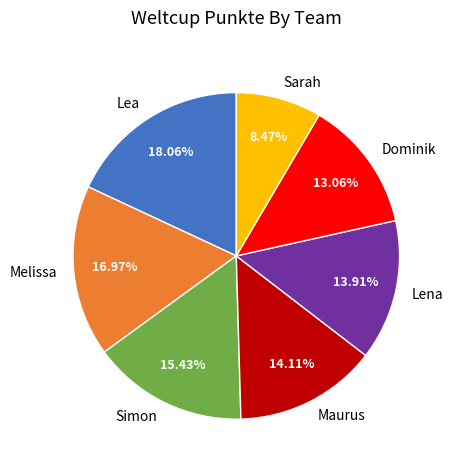

Does any single category account for the majority?

No